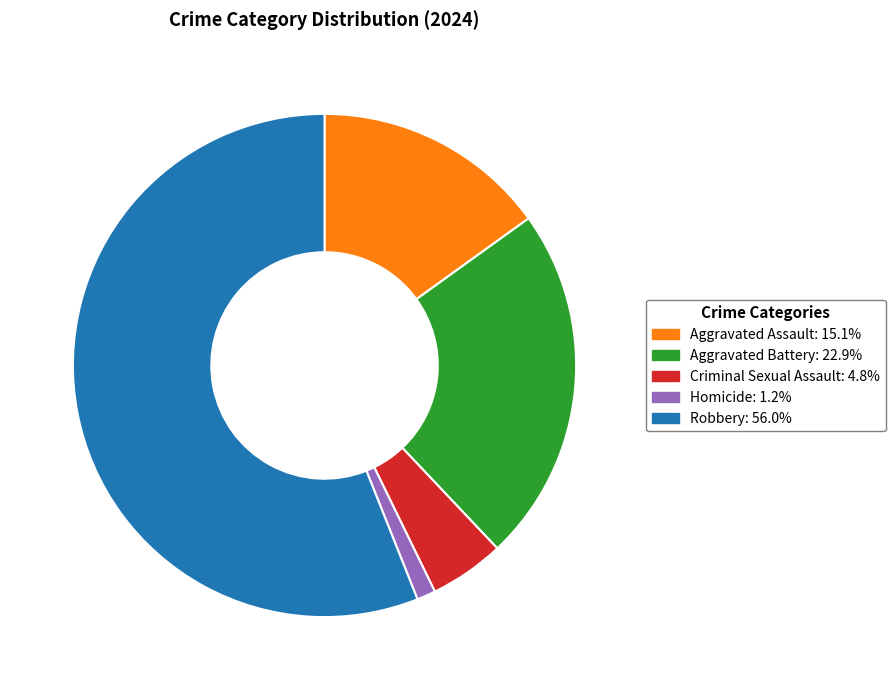

True or false: Criminal Sexual Assault accounts for 5% of the total.

True